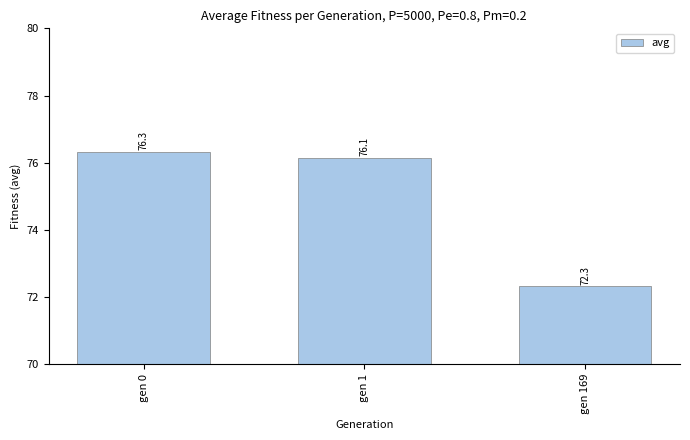

Reading right to left, transcribe all the data shown in this chart.

72.3	76.1	76.3